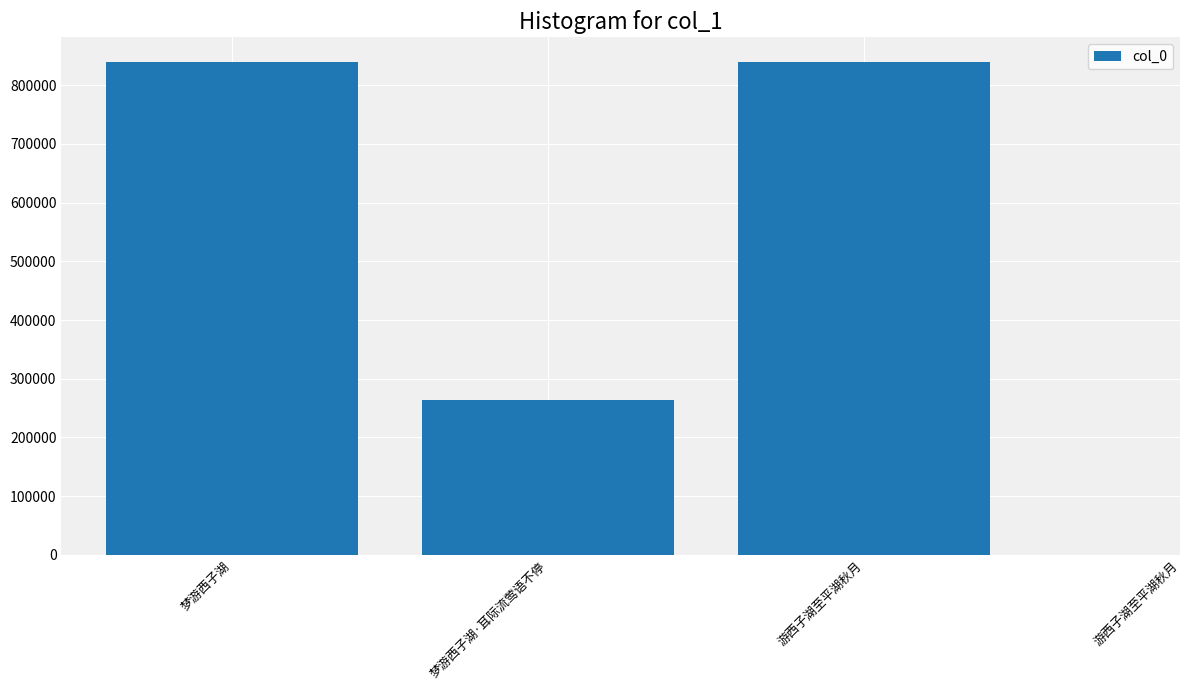

What is the change in value from 梦游西子湖 to 游西子湖至平湖秋月?

-17